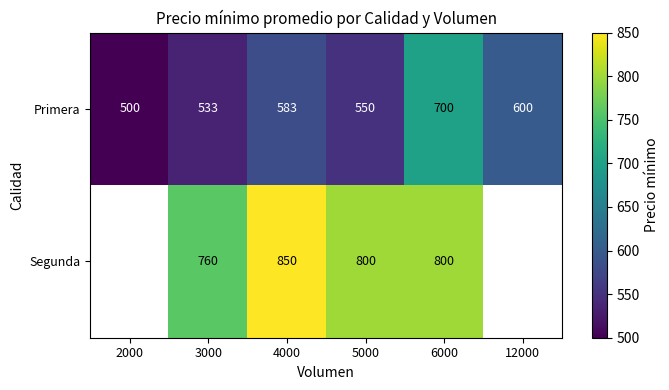

At which label does Primera reach its minimum?

2000